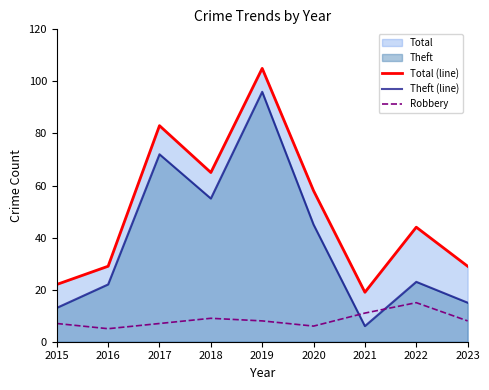

Reading left to right, list all the values displayed in this chart.

Total (line): 2015=22	2016=29	2017=83	2018=65	2019=105	2020=58	2021=19	2022=44	2023=29
Theft (line): 2015=13	2016=22	2017=72	2018=55	2019=96	2020=45	2021=6	2022=23	2023=15
Robbery: 2015=7	2016=5	2017=7	2018=9	2019=8	2020=6	2021=11	2022=15	2023=8